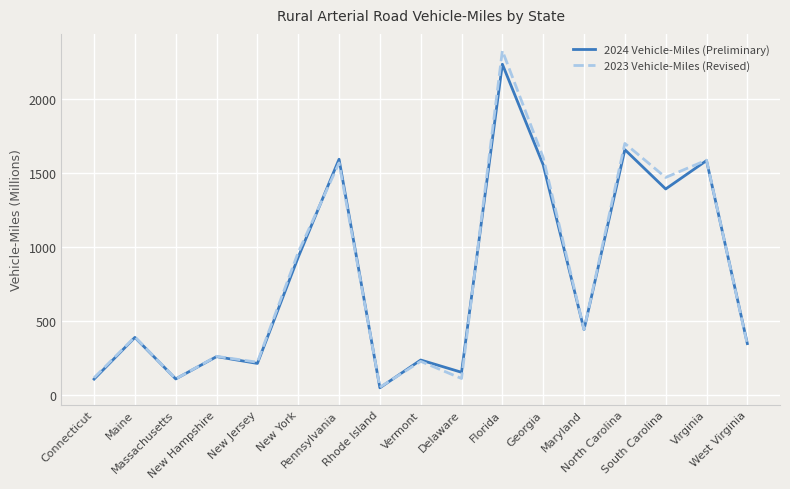

Which series has the largest range (max minus min)?

2023 Vehicle-Miles (Revised)